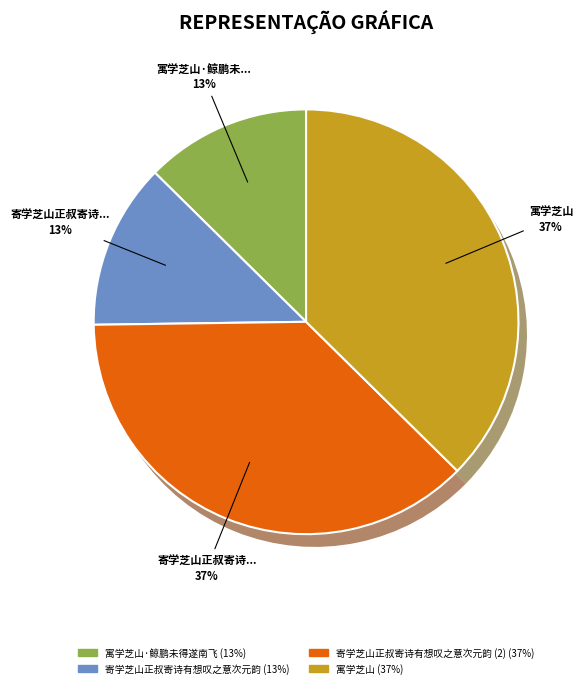

True or false: 寓学芝山 accounts for 37% of the total.

True